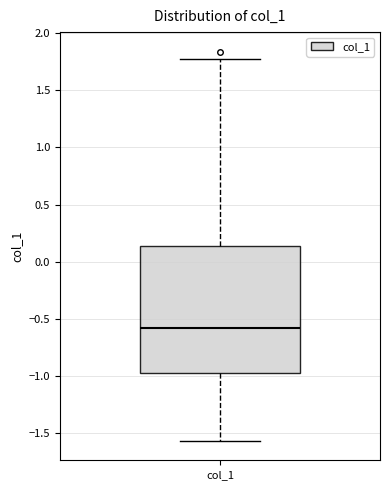

Where does the upper whisker of the box for col_1 end on the y-axis? The values are not printed on the chart, so give them approximately, as read against the axis.

1.75